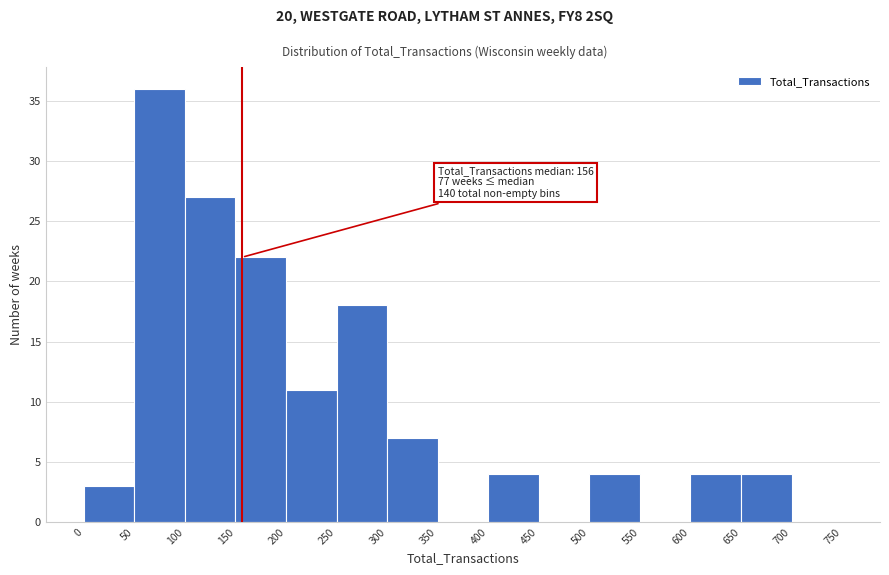

Which range on the x-axis has the tallest bar?

50 to 100